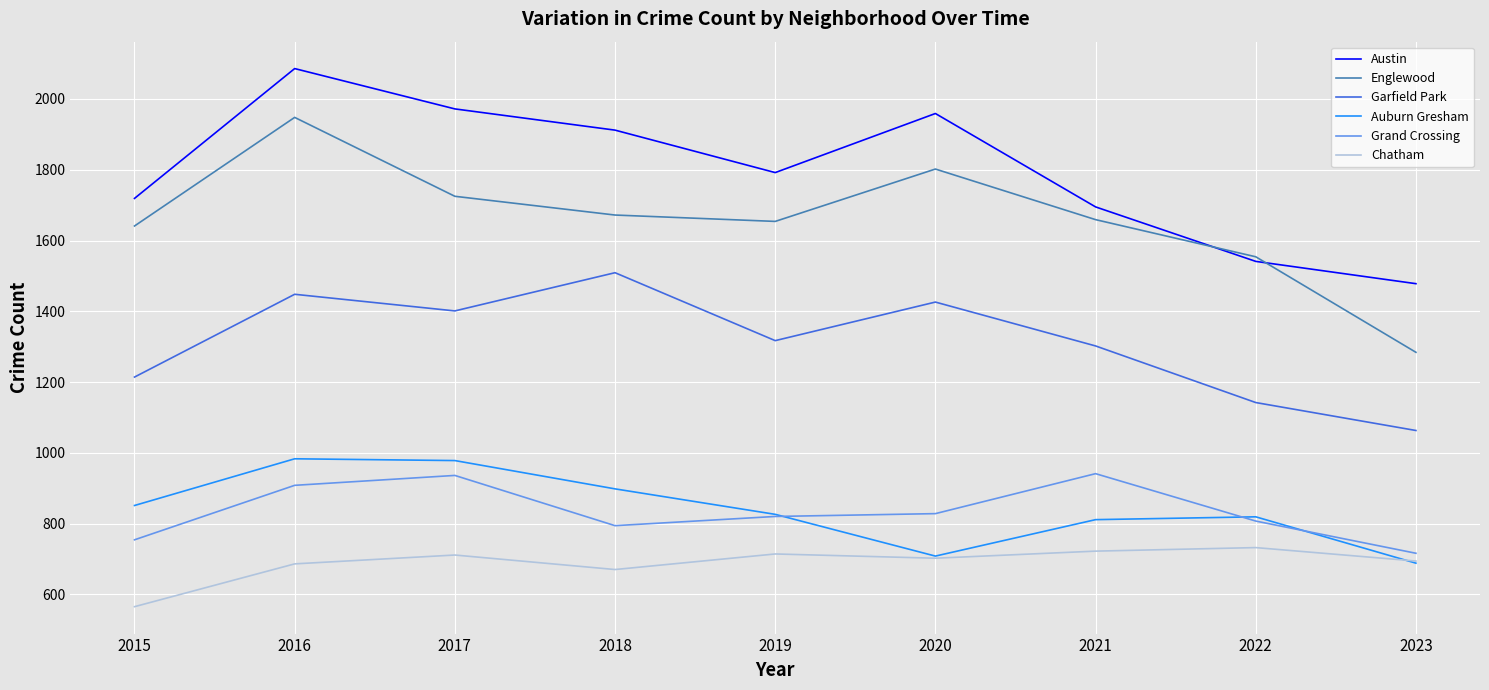

What is the difference between the highest and lowest values at 2022?

822